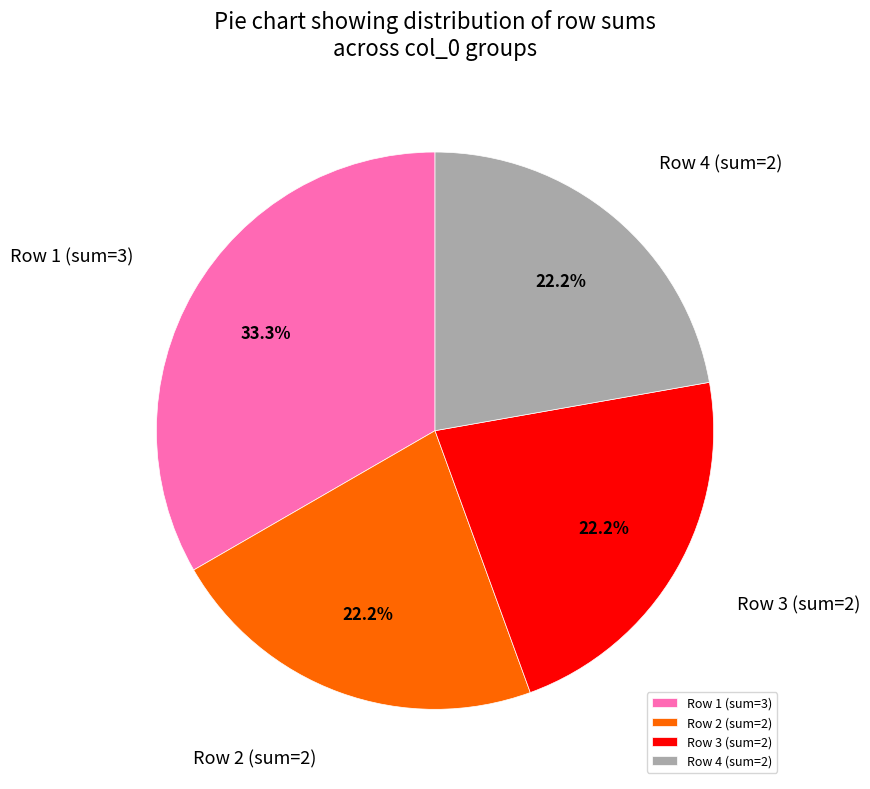

Count the number of slices in the pie.

4